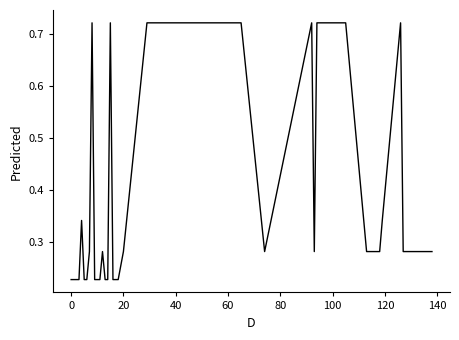

What is the difference between the maximum and minimum values?

0.5